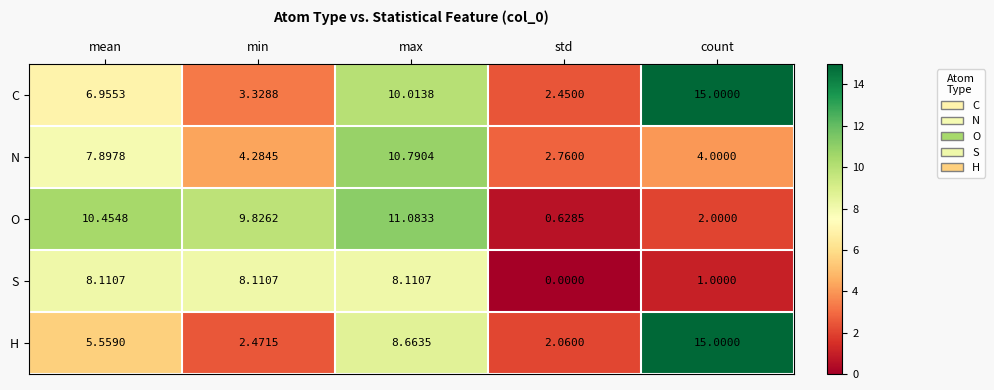

Which series has the largest range (max minus min)?

H